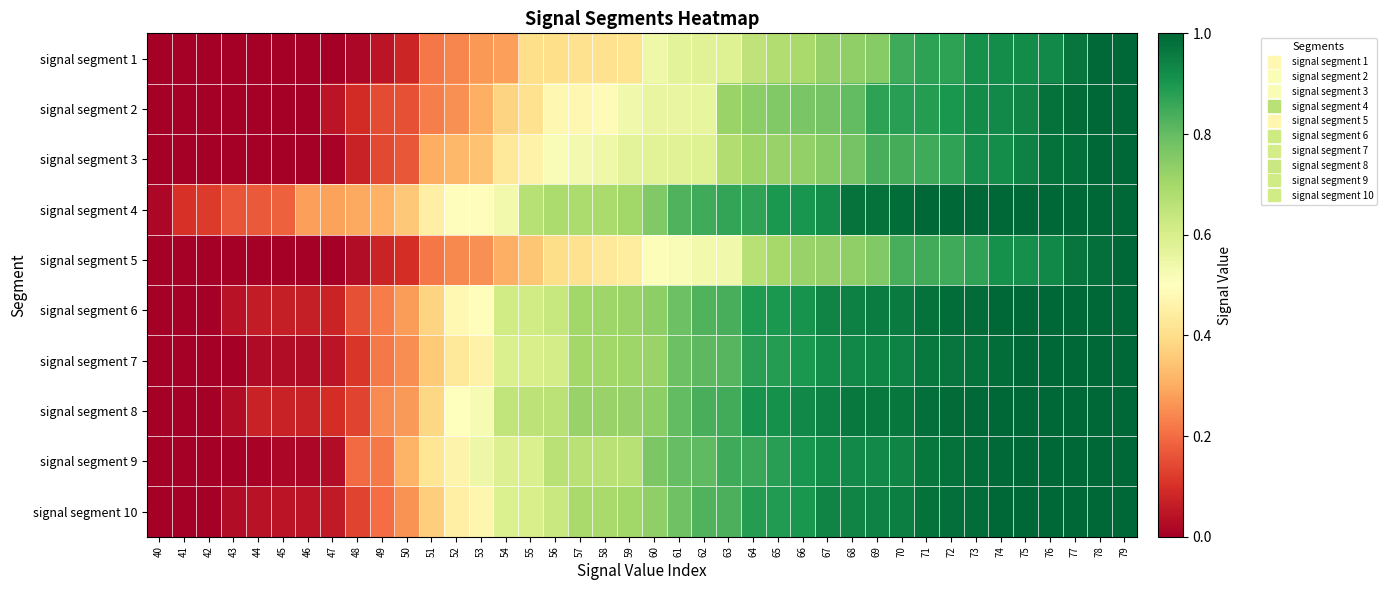

What is the greatest value displayed?

1.0